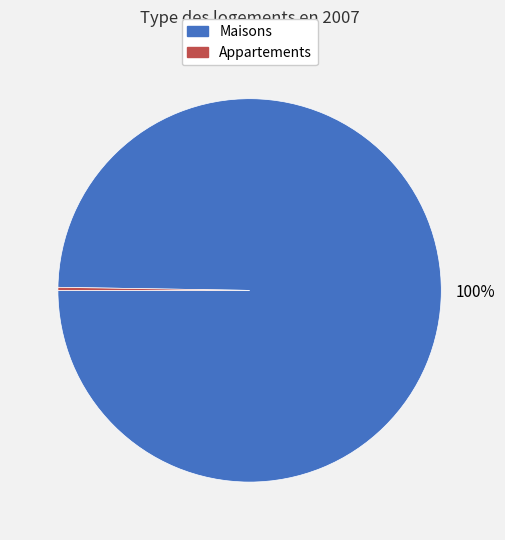

The Maisons slice represents 87% of the pie. True or false?

False